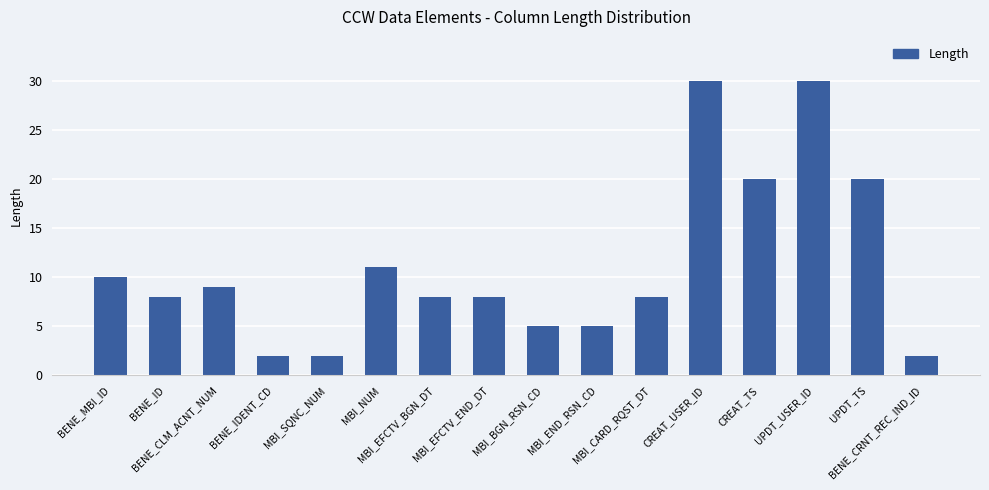

The chart shows a value of 9 at BENE_CLM_ACNT_NUM. True or false?

True